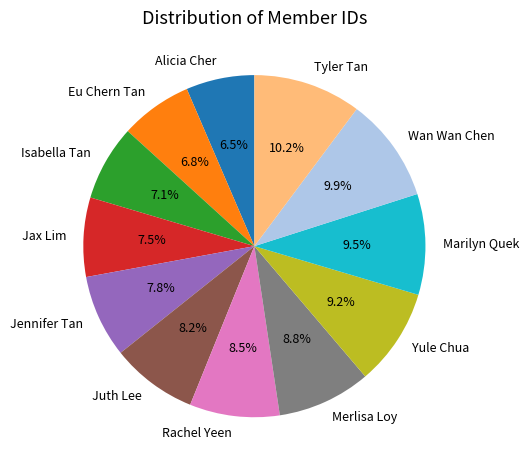

How many segments does this pie chart have?

12